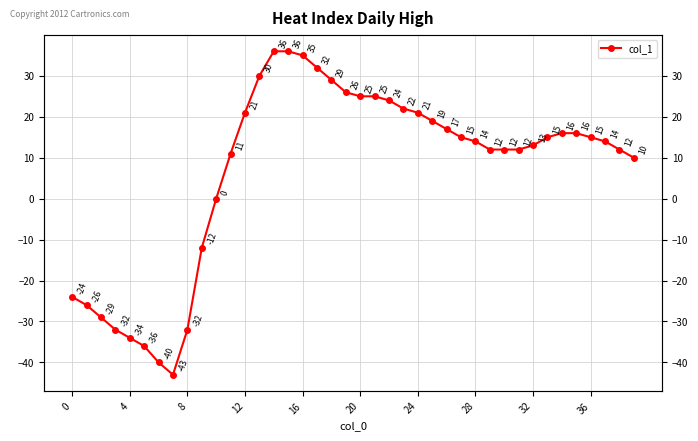

Which category has the highest value across all series?

14